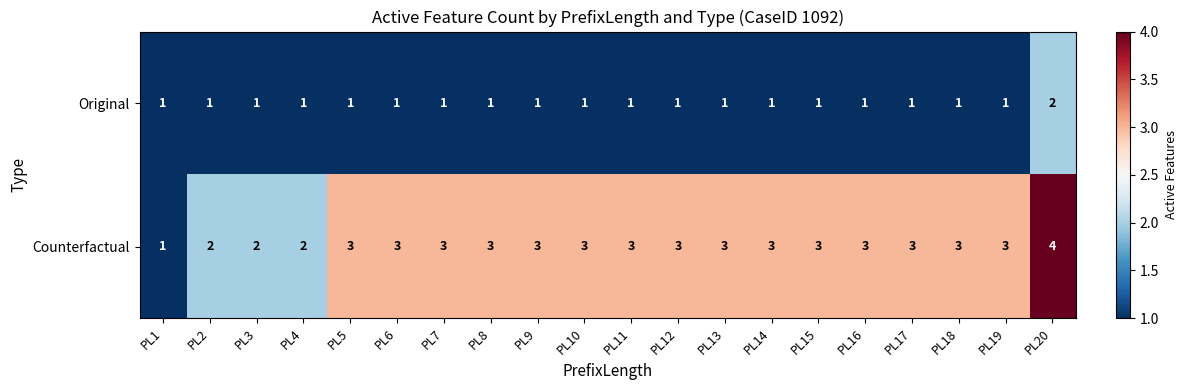

What is the average value of the Counterfactual series?

3